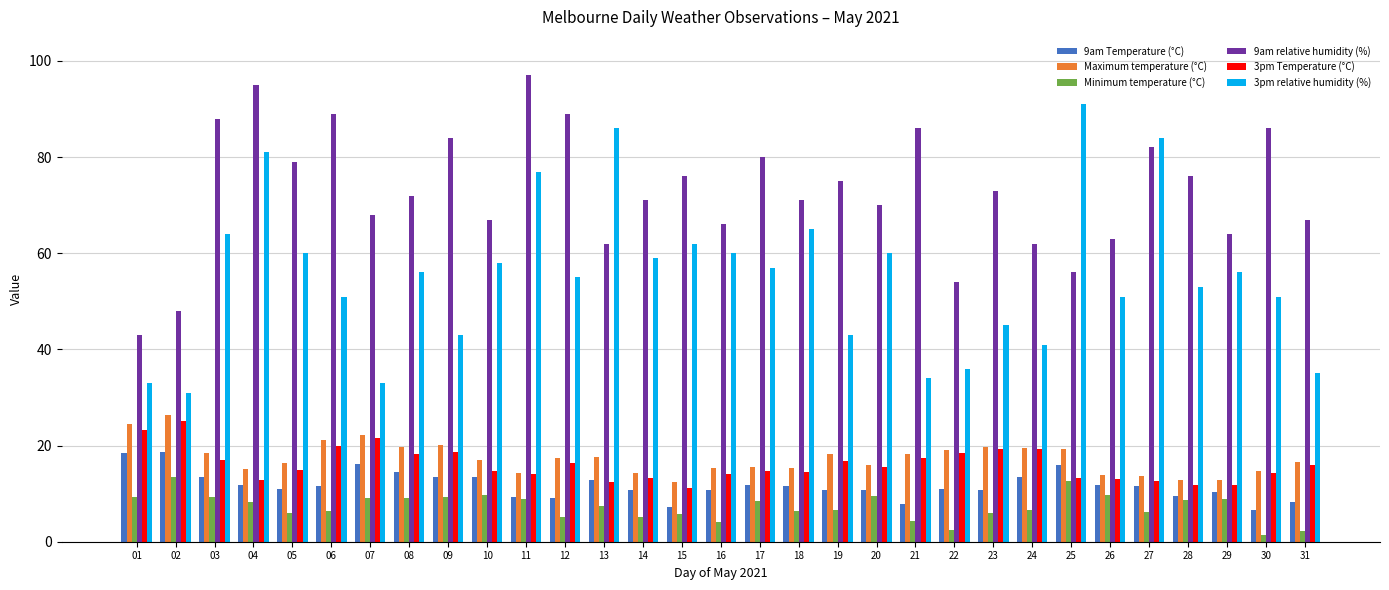

Which series changed the most between 11 and 30?

3pm relative humidity (%)